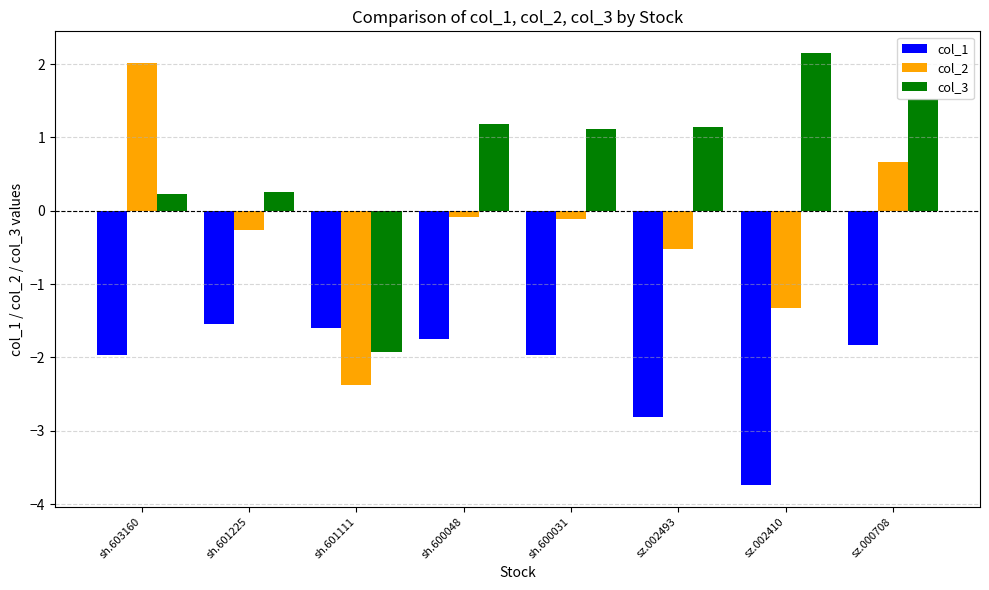

Reading right to left, list all the values displayed in this chart.

col_1: sz.000708=-1.8	sz.002410=-3.7	sz.002493=-2.8	sh.600031=-2.0	sh.600048=-1.7	sh.601111=-1.6	sh.601225=-1.5	sh.603160=-2.0
col_2: sz.000708=0.7	sz.002410=-1.3	sz.002493=-0.5	sh.600031=-0.1	sh.600048=-0.1	sh.601111=-2.4	sh.601225=-0.3	sh.603160=2.0
col_3: sz.000708=1.5	sz.002410=2.2	sz.002493=1.1	sh.600031=1.1	sh.600048=1.2	sh.601111=-1.9	sh.601225=0.3	sh.603160=0.2